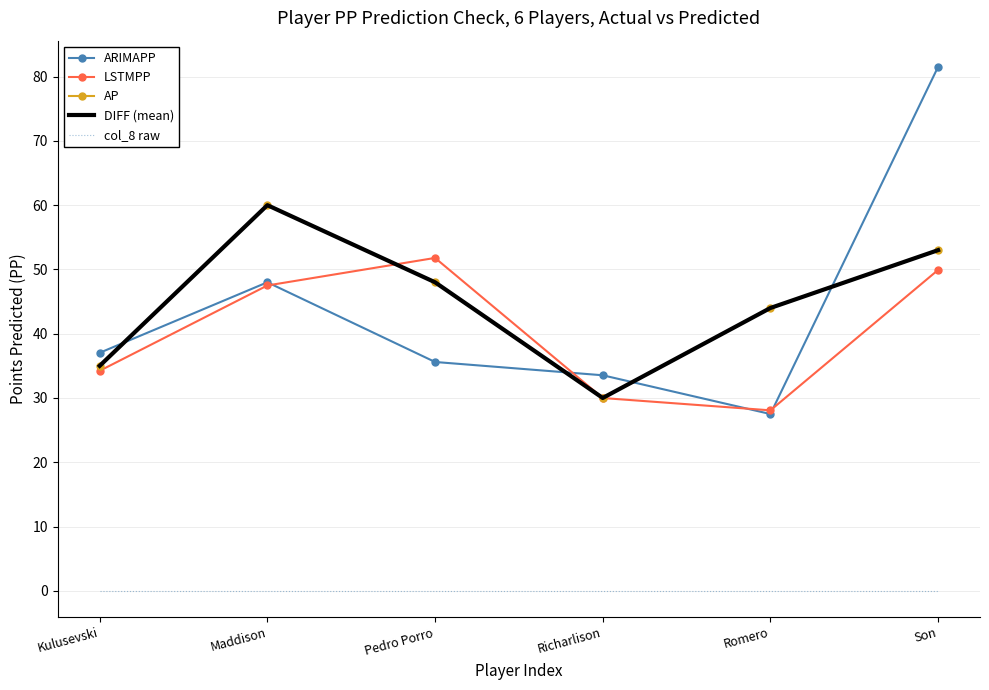

List the series in order of their peak value, lowest first.

col_8 raw, LSTMPP, AP, DIFF (mean), ARIMAPP